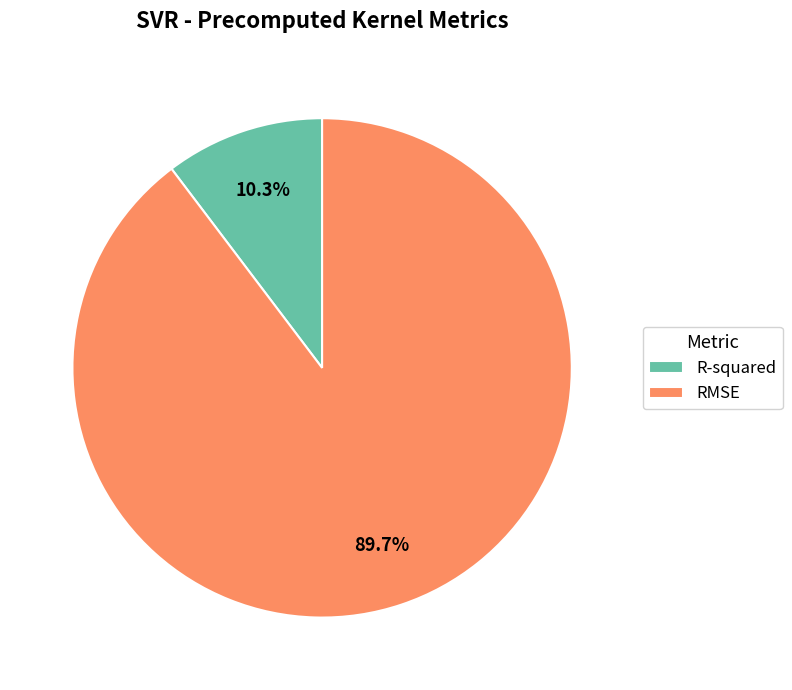

Is there any slice that represents more than half of the pie?

Yes